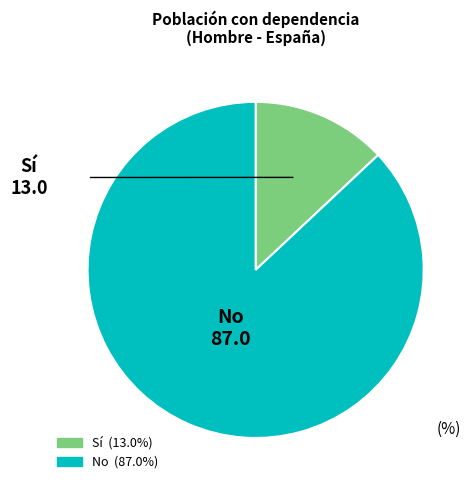

Rank the categories by value from highest to lowest.

No, Sí